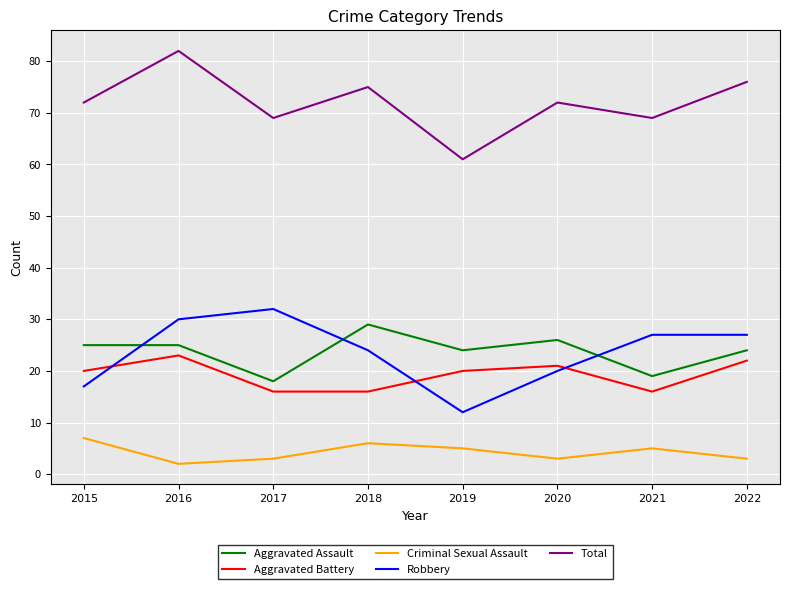

Which series changed the most between 2018 and 2021?

Aggravated Assault